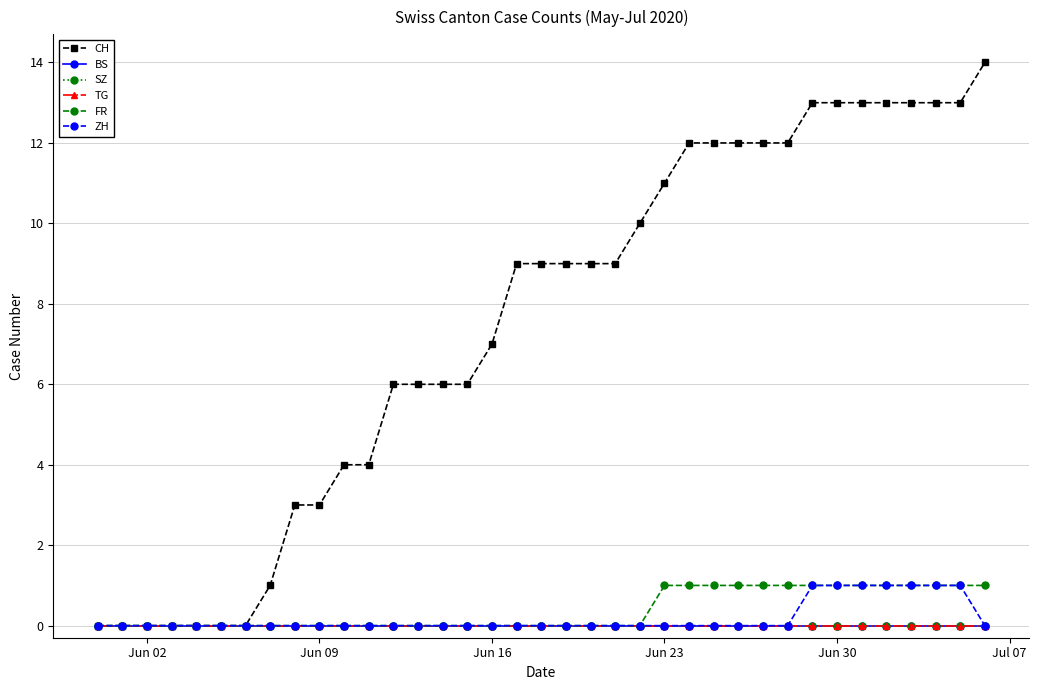

At which label is SZ closest to 0?

Jun 02